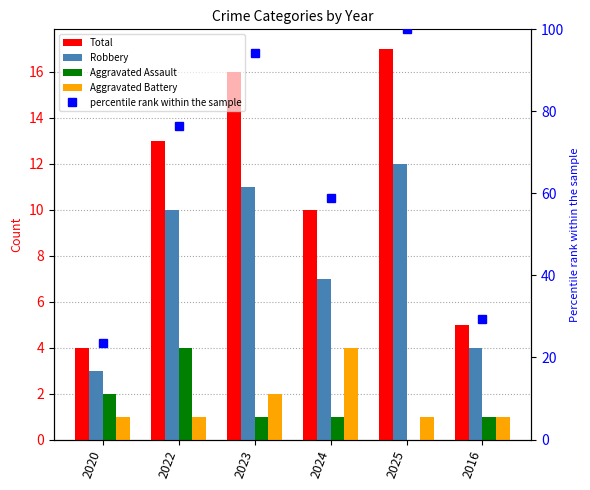

List the labels in order of percentile rank within the sample value, largest first.

2025, 2023, 2022, 2024, 2016, 2020